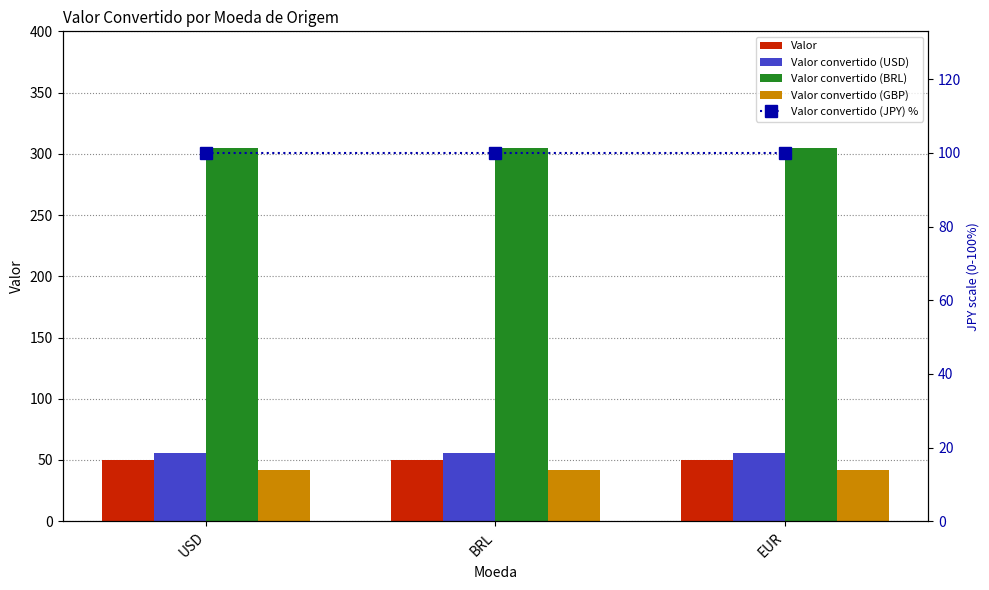

Which label corresponds to the smallest value in the chart?

USD